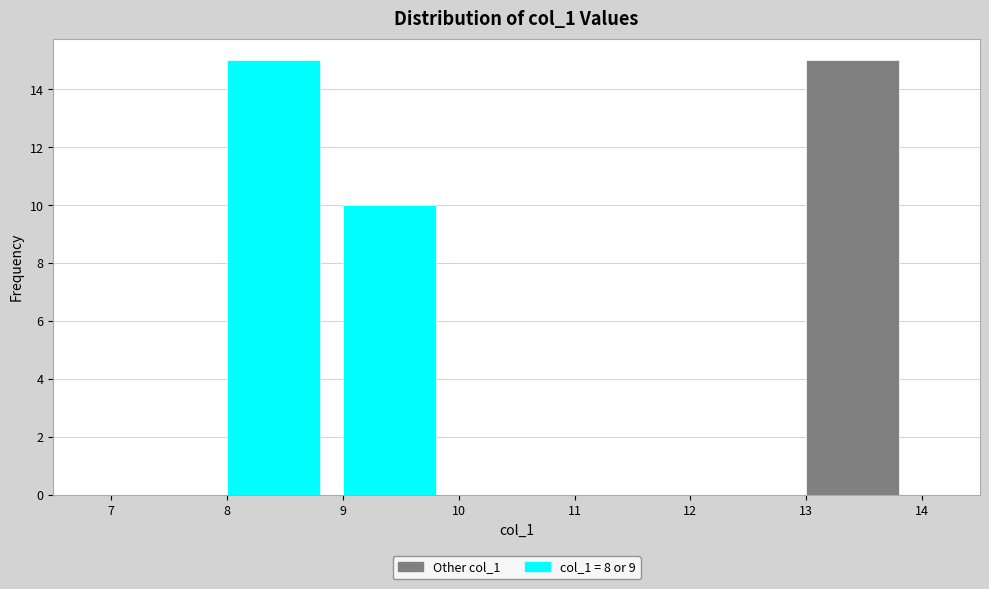

What is the height of the bar covering 9 to 10 on the x-axis? The values are not printed on the chart, so give them approximately, as read against the axis.

10